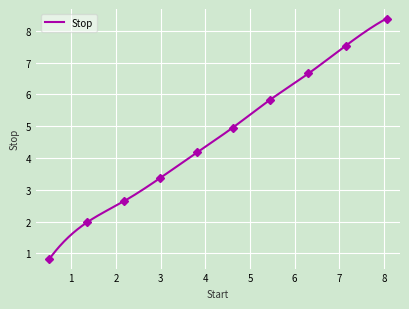

What is the label of the 4th point from the left?

2.98